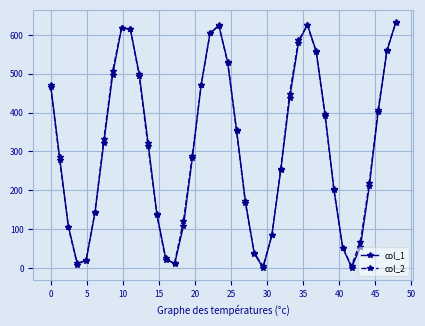

True or false: col_1 has more than 2 interior local peaks.

True